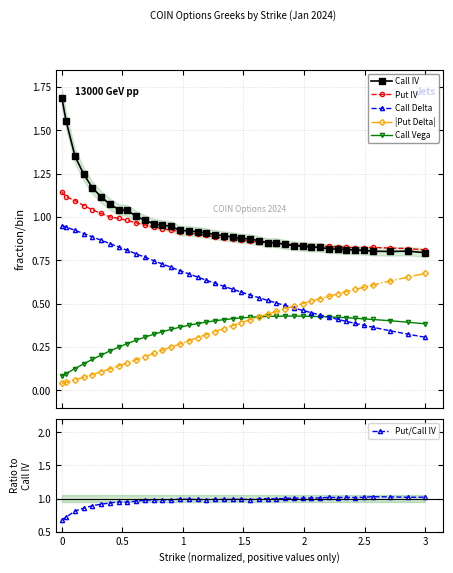

True or false: Call Vega and Call IV cross at least once.

False